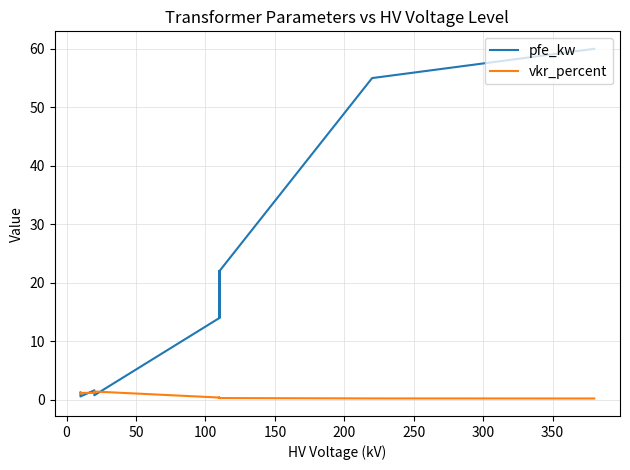

True or false: vkr_percent has more than 0 interior local peaks.

True